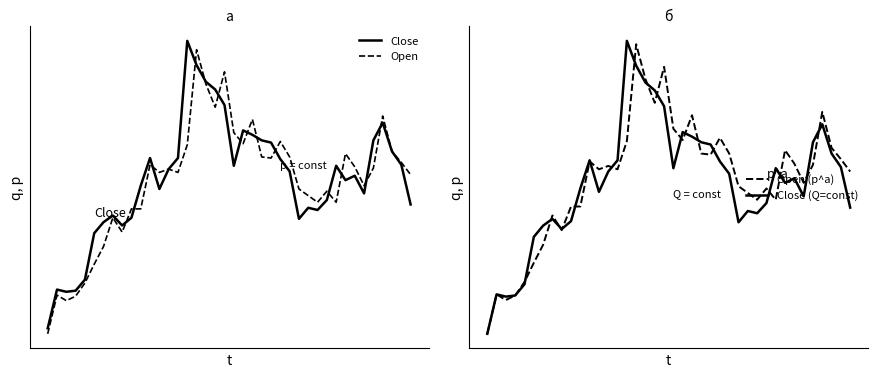

At how many categories does at least one series exceed 14?

40